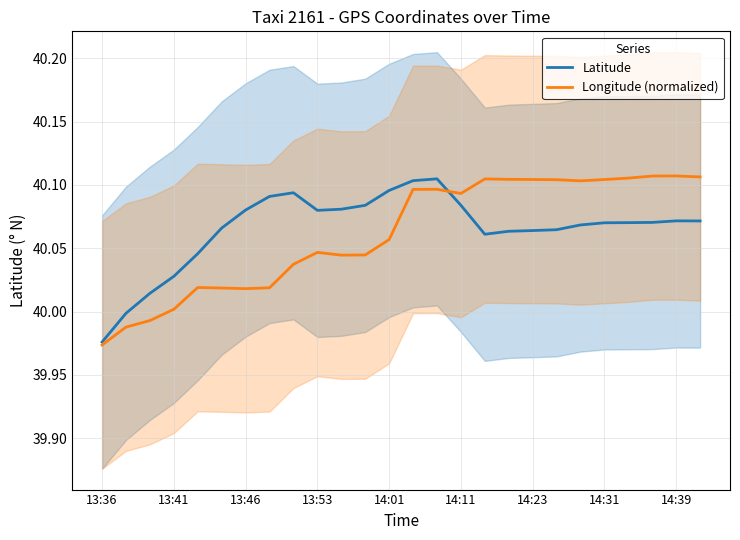

Count the number of categories in the chart.

26